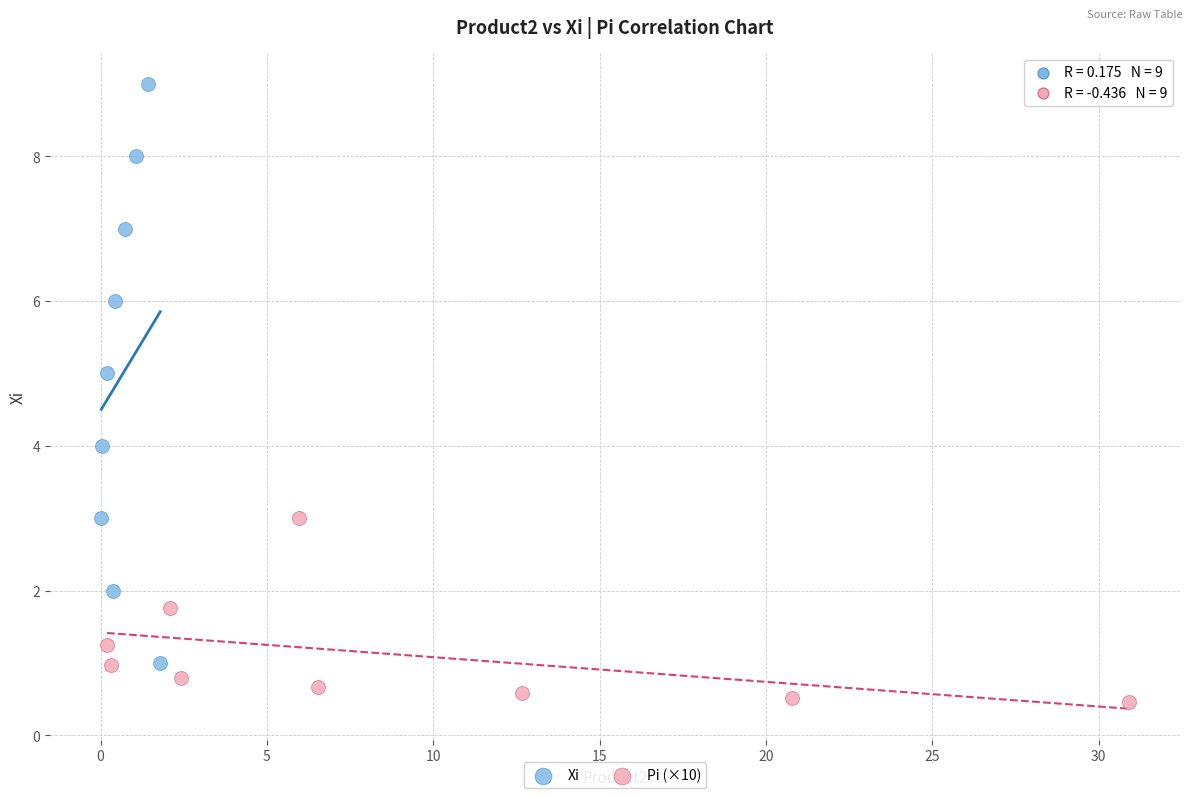

Which series has the widest spread of Y values?

Xi